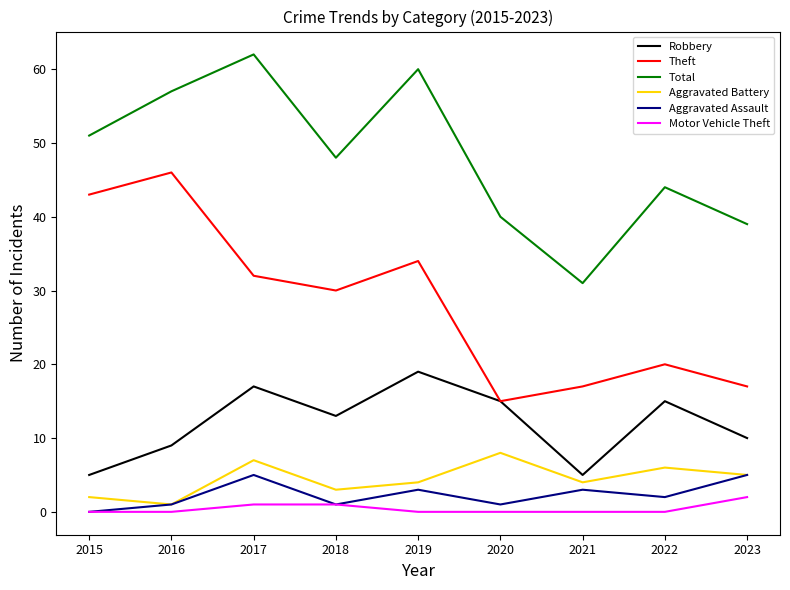

What is the lowest value of the Theft series?

15